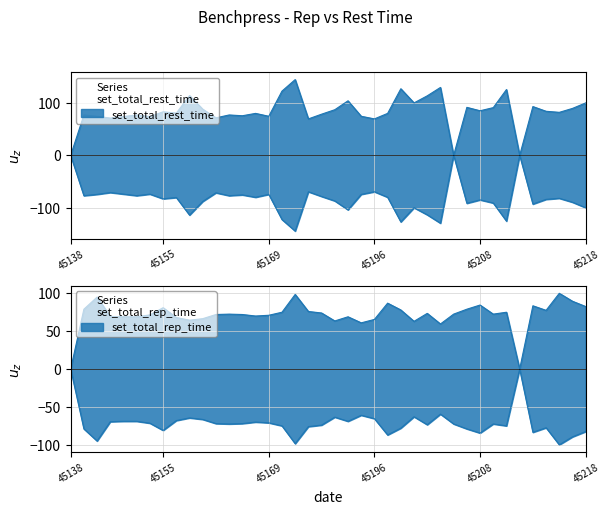

Reading left to right, transcribe all the data shown in this chart.

set_total_rest_time: 0.0	77.0	74.5	71.0	74.0	77.0	74.0	83.0	80.5	114.0	88.0	71.5	77.0	75.5	80.0	74.5	122.5	144.5	69.5	78.5	87.0	104.0	74.5	69.5	80.0	127.0	100.0	113.5	129.5	0.0	91.5	85.0	91.0	125.5	0.0	93.0	84.0	82.0	89.5	100.0
set_total_rep_time: 0.0	79.0	95.0	69.5	69.0	69.0	71.5	81.0	68.0	64.5	66.5	72.0	72.5	72.0	70.0	71.0	75.0	98.5	76.0	74.0	63.5	69.0	61.0	65.5	87.0	78.0	63.0	73.5	59.5	72.5	79.0	84.5	72.5	75.0	0.0	83.5	77.5	100.0	89.5	82.5